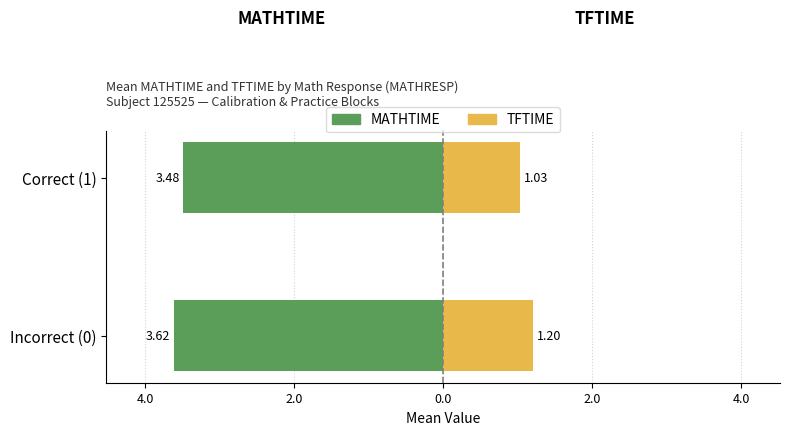

At how many categories does at least one series exceed 0?

2